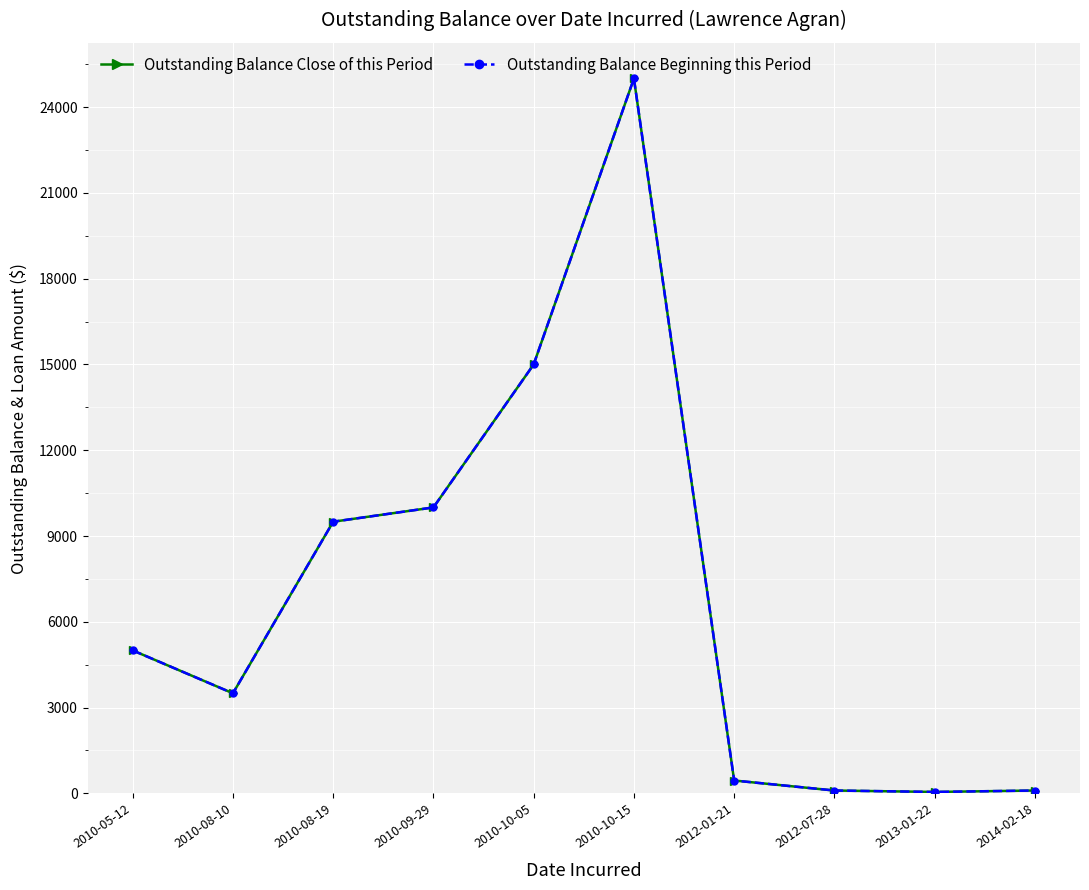

Does the chart have visible grid lines?

Yes